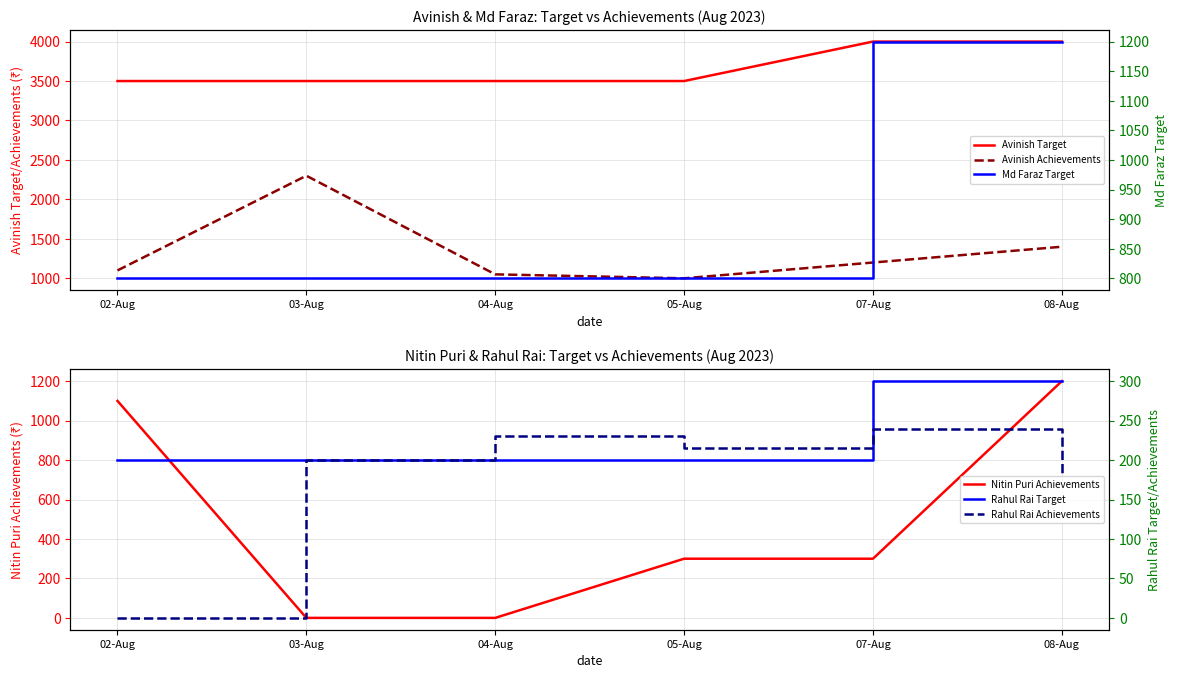

At which label does Md Faraz Target reach its minimum?

02-Aug